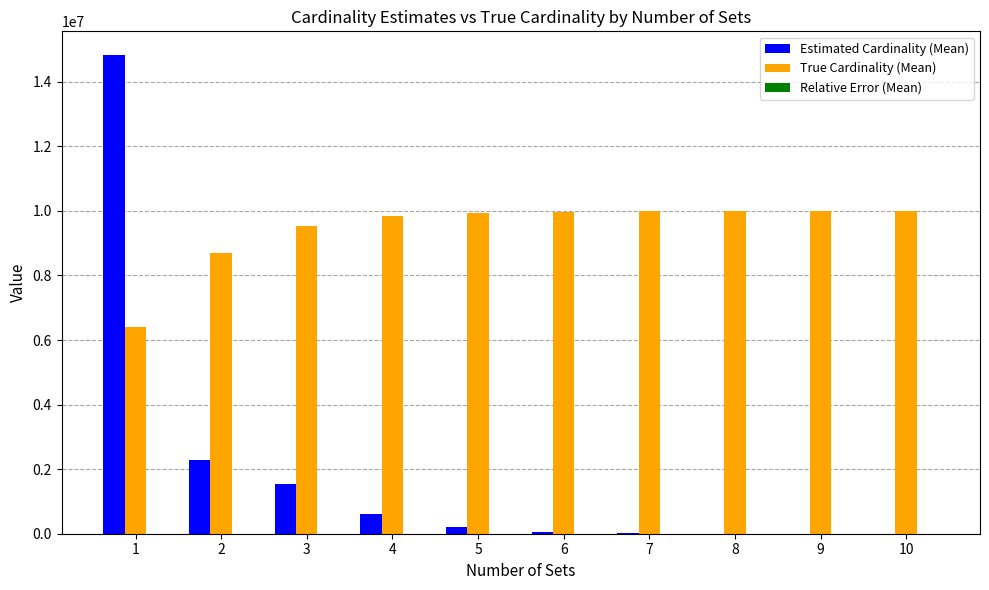

What is the greatest value displayed?

14820310.8